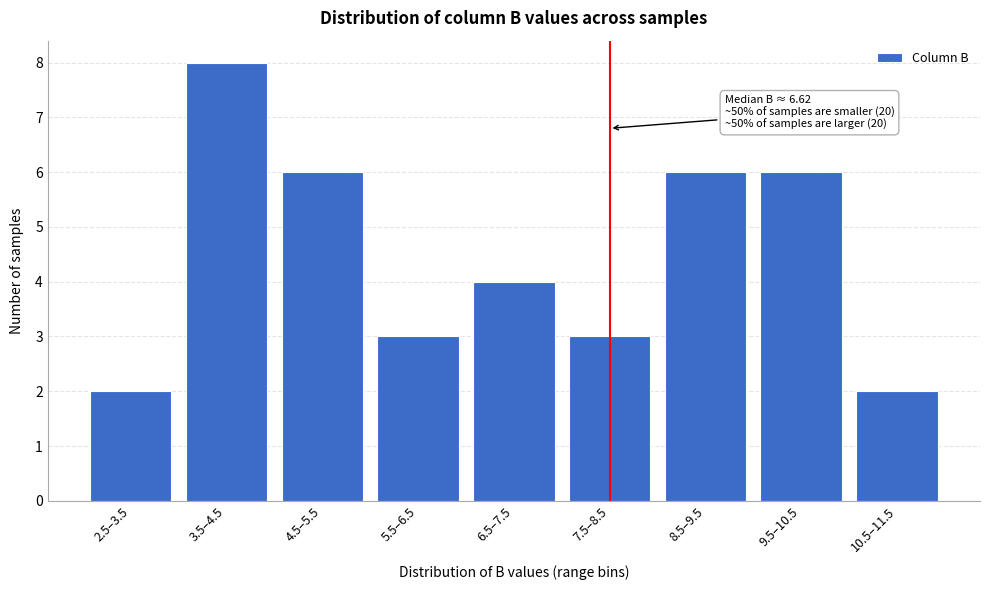

Reading left to right, list all the values displayed in this chart.

2.5–3.5=2	3.5–4.5=8	4.5–5.5=6	5.5–6.5=3	6.5–7.5=4	7.5–8.5=3	8.5–9.5=6	9.5–10.5=6	10.5–11.5=2